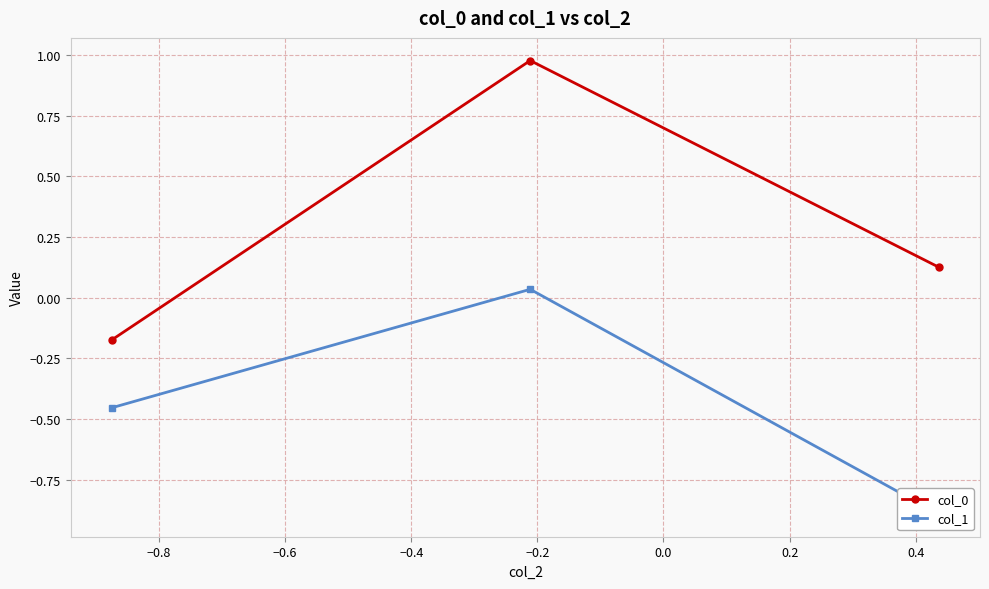

How many values in the col_0 series exceed 0?

2